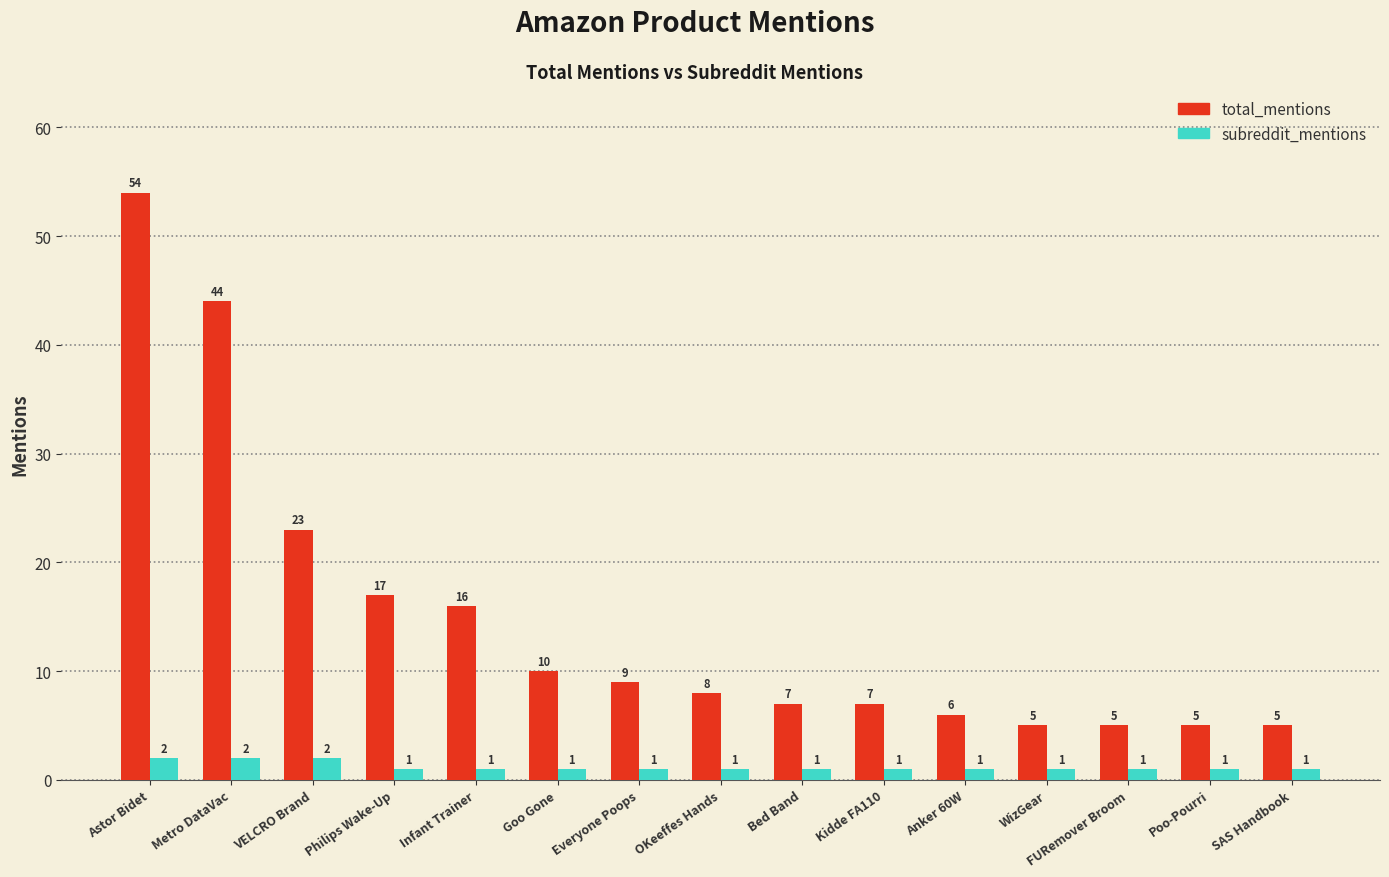

At how many categories does at least one series exceed 36?

2